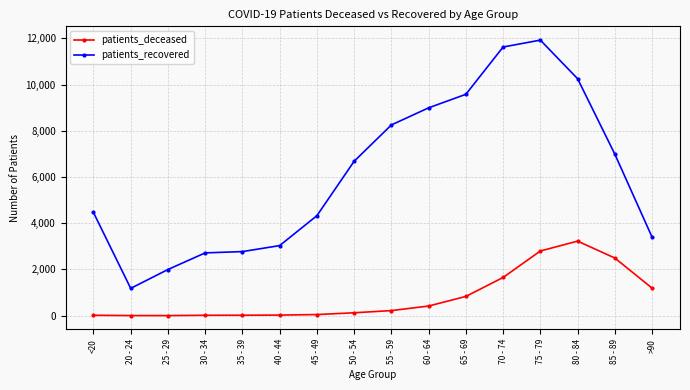

How many lines are shown in the chart?

2